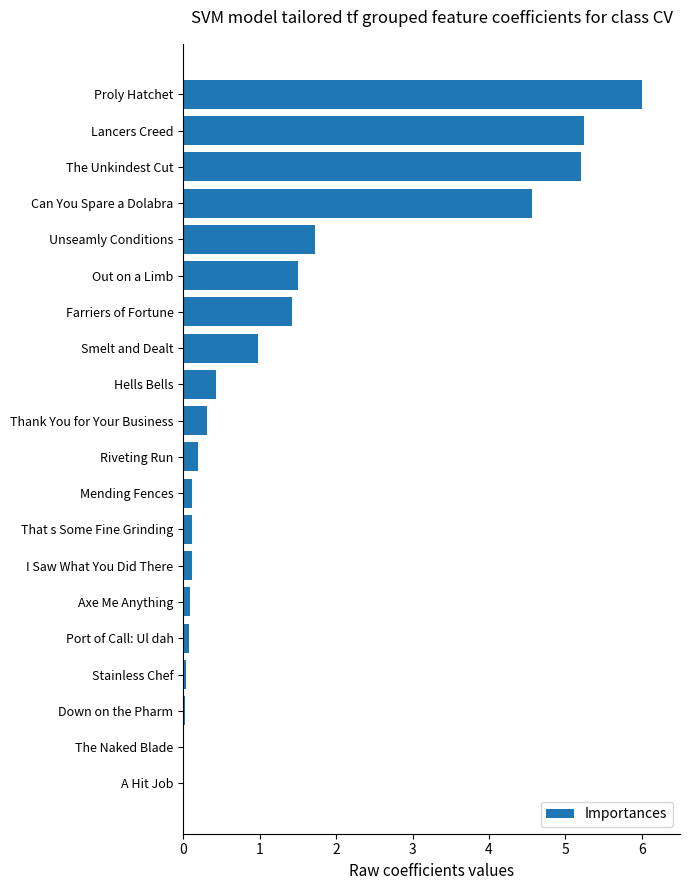

At which category does the chart reach its peak across all series?

Proly Hatchet